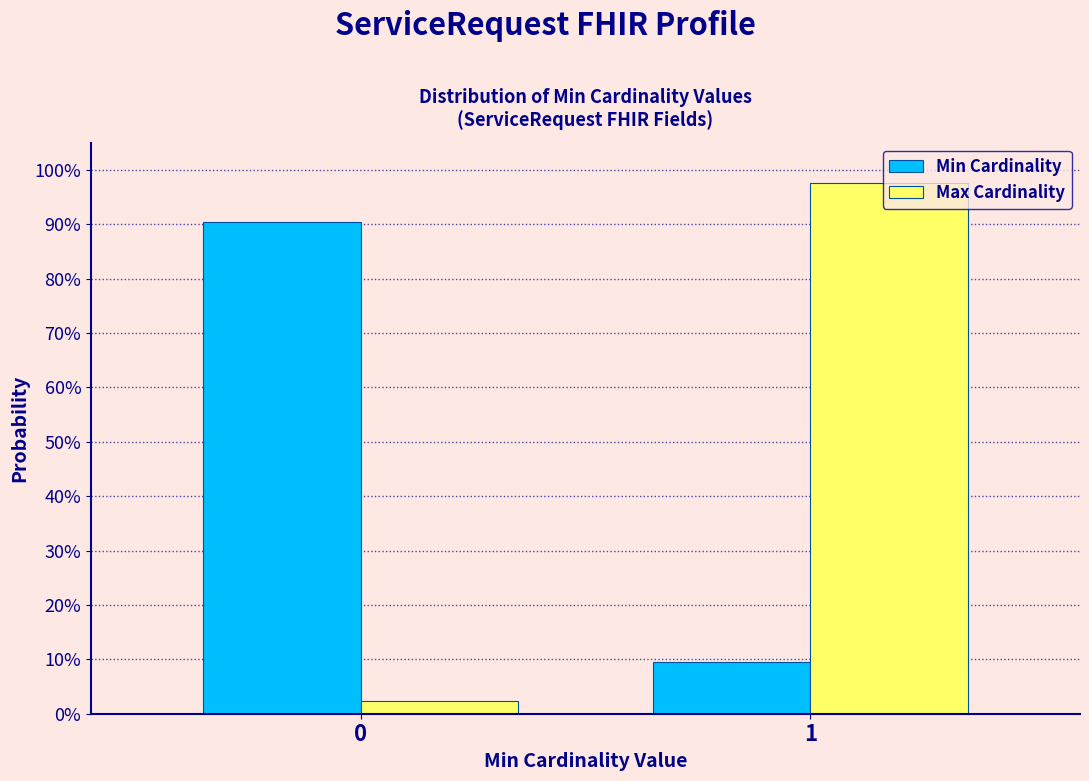

Does the chart contain stacked bars?

No